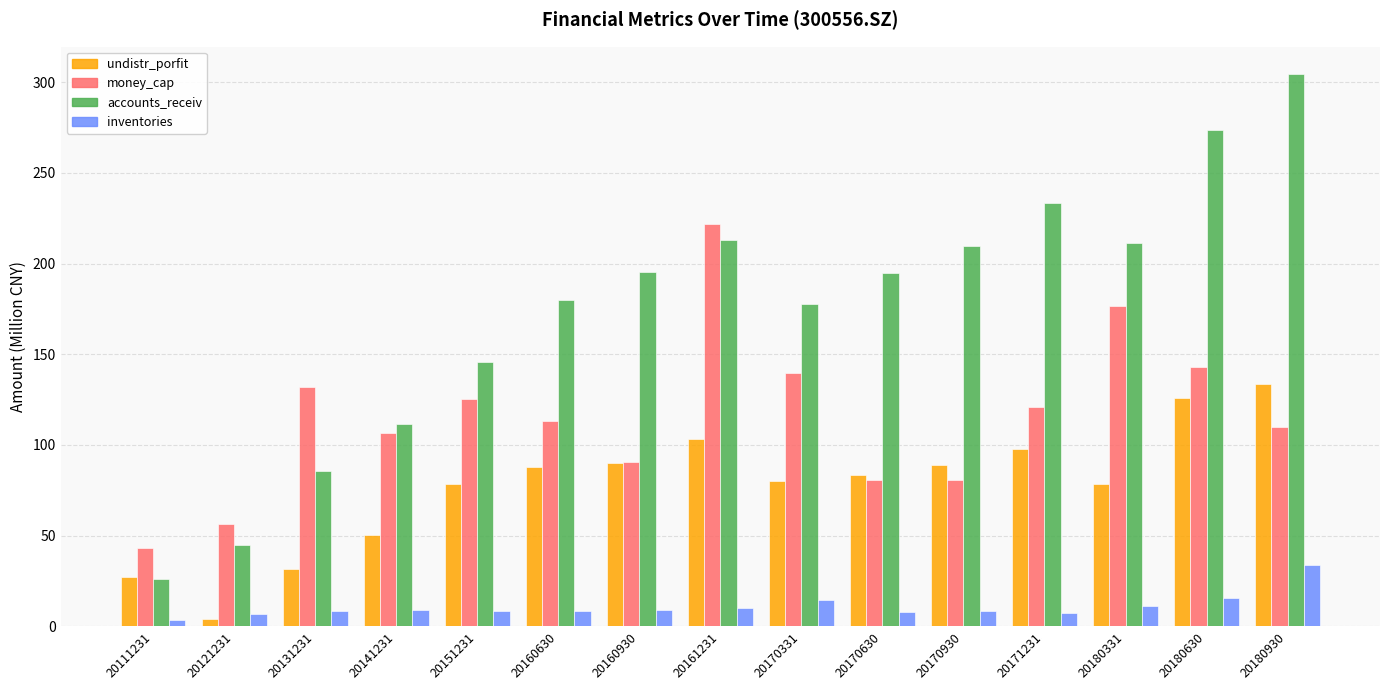

Rank the series at 20180331 from highest to lowest value.

accounts_receiv, money_cap, undistr_porfit, inventories